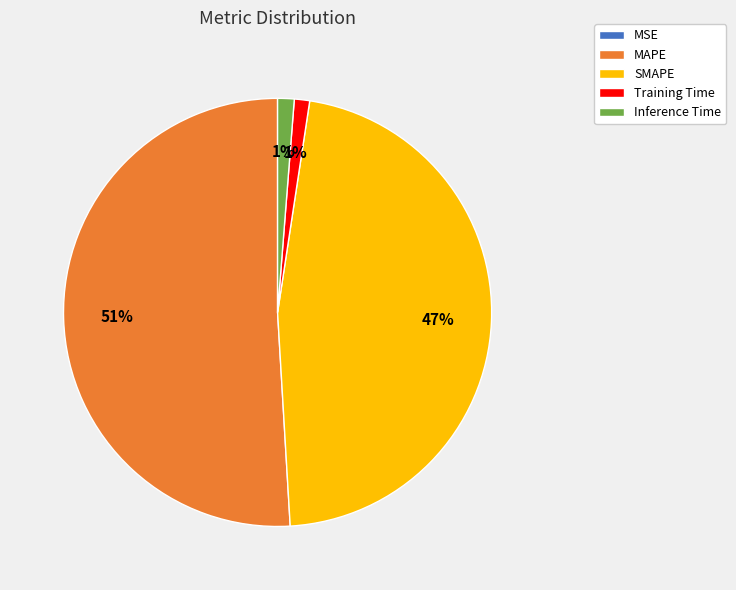

To the nearest percent, what is the difference between the largest and smallest slice percentages?

51%